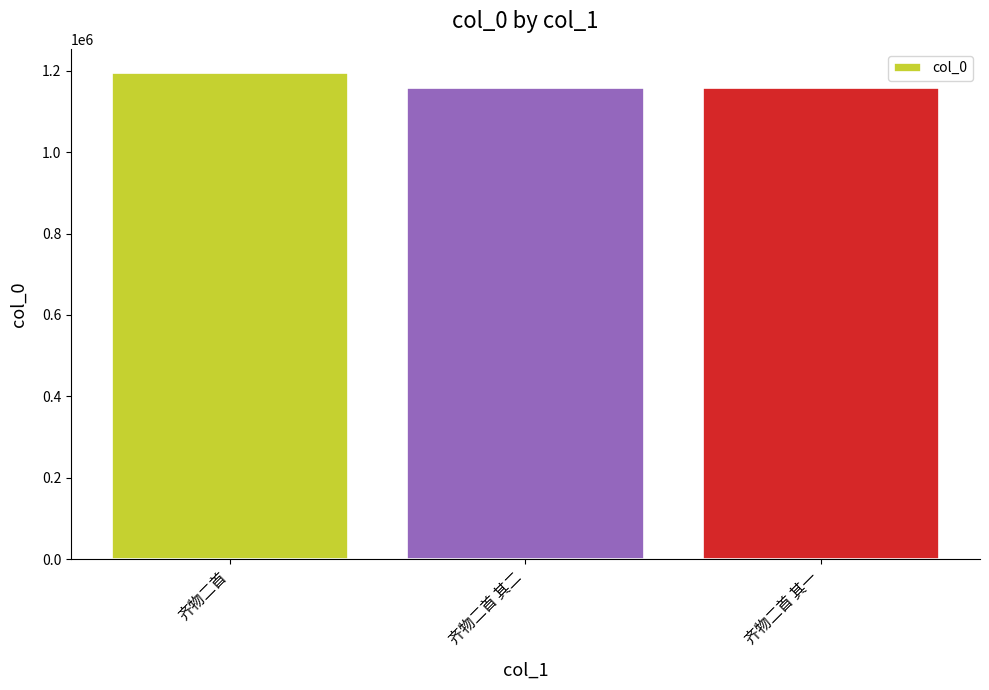

What is the value of the 1st bar from the left?

1193933